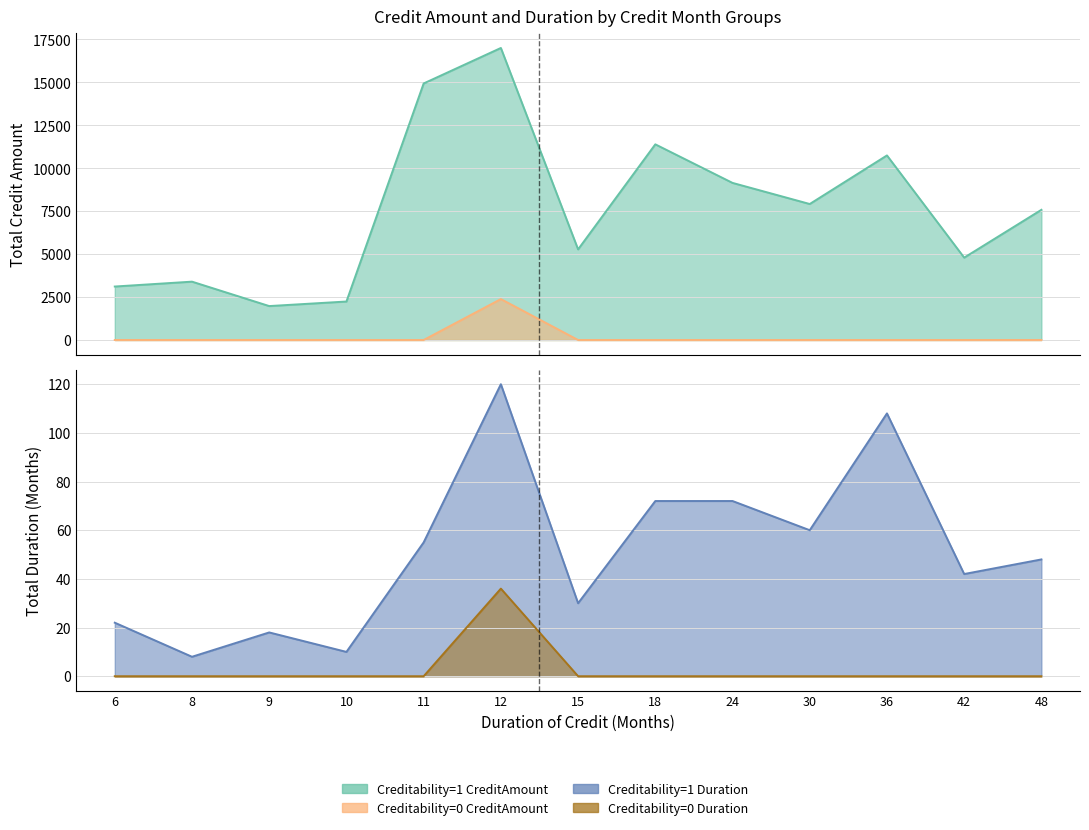

At how many categories does at least one series exceed 16898?

1